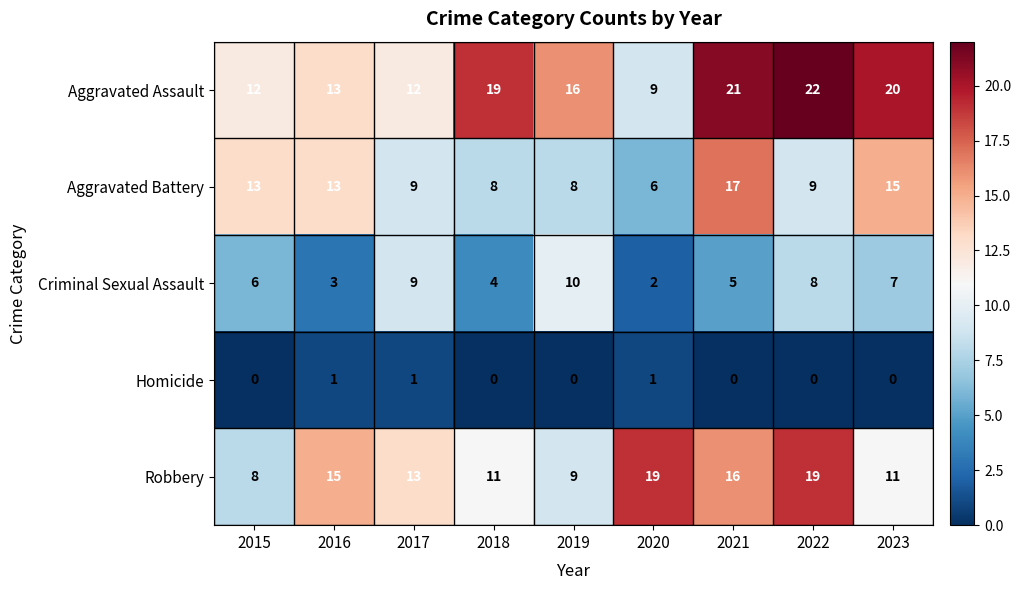

Count the number of data series in this chart.

5